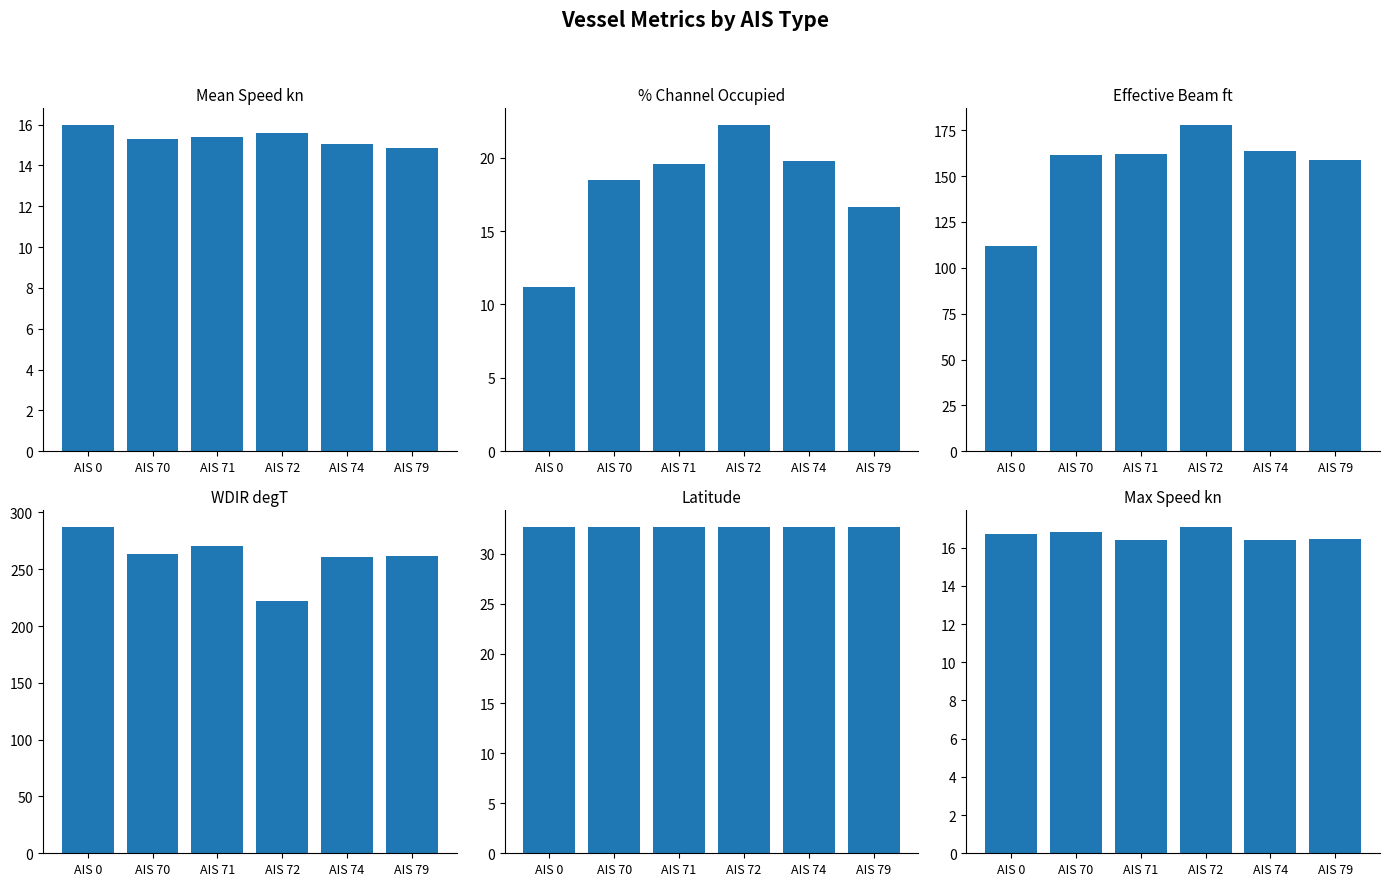

List the labels in order of Effective Beam ft value, largest first.

AIS 72, AIS 74, AIS 71, AIS 70, AIS 79, AIS 0